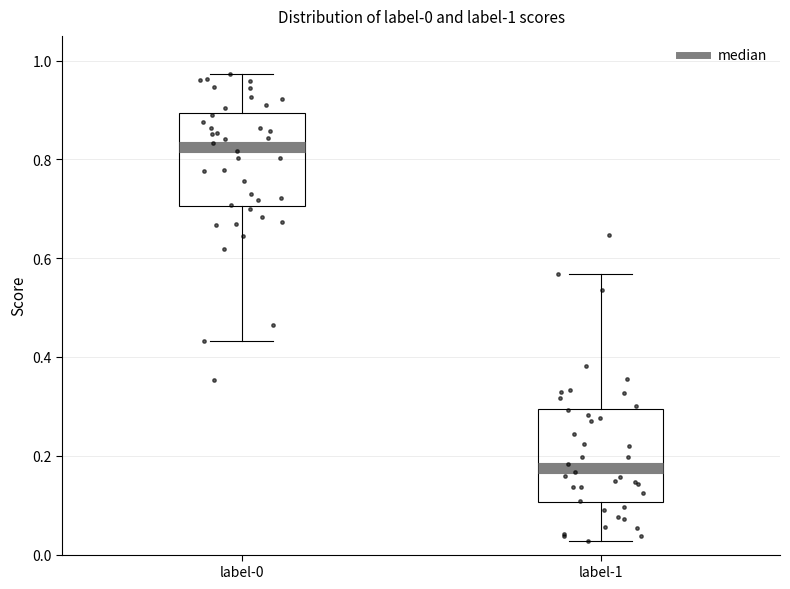

Which box's median line is the highest?

label-0